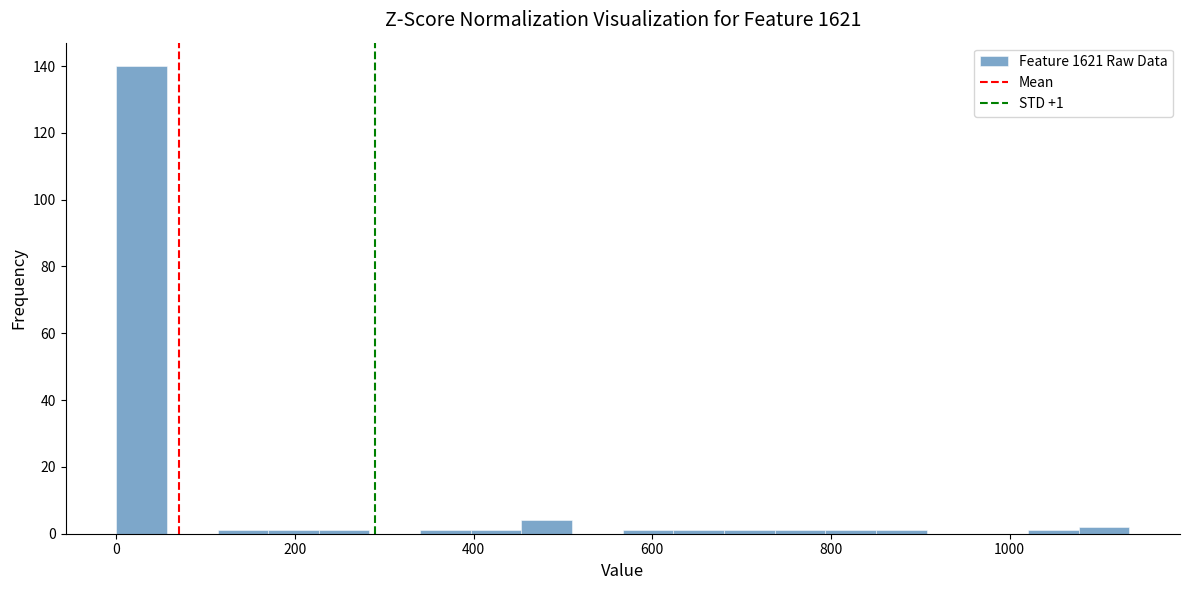

Read against the x-axis, roughly where is the centre of the tallest bar?

20